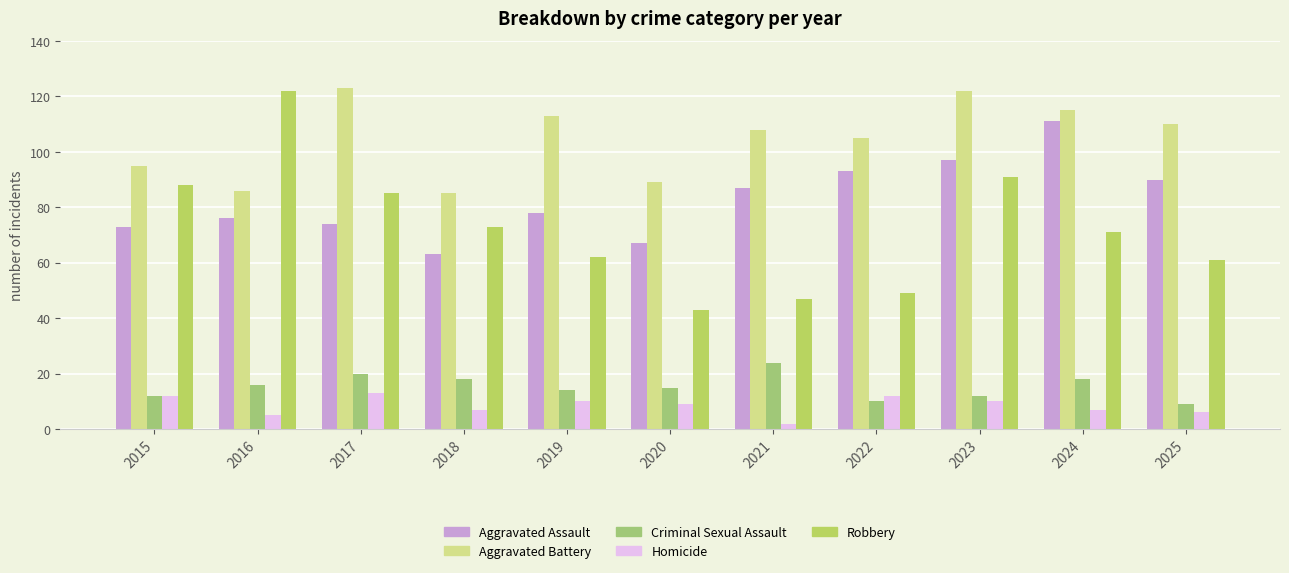

What is the spread (max minus min) of values at 2019?

103